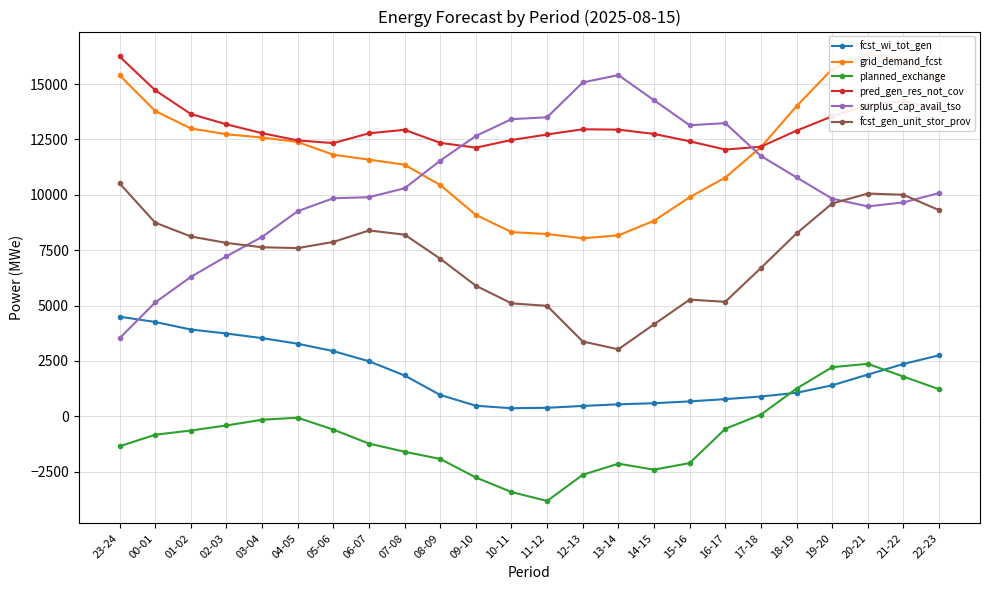

What is the difference between the maximum and minimum values in the fcst_gen_unit_stor_prov series?

7493